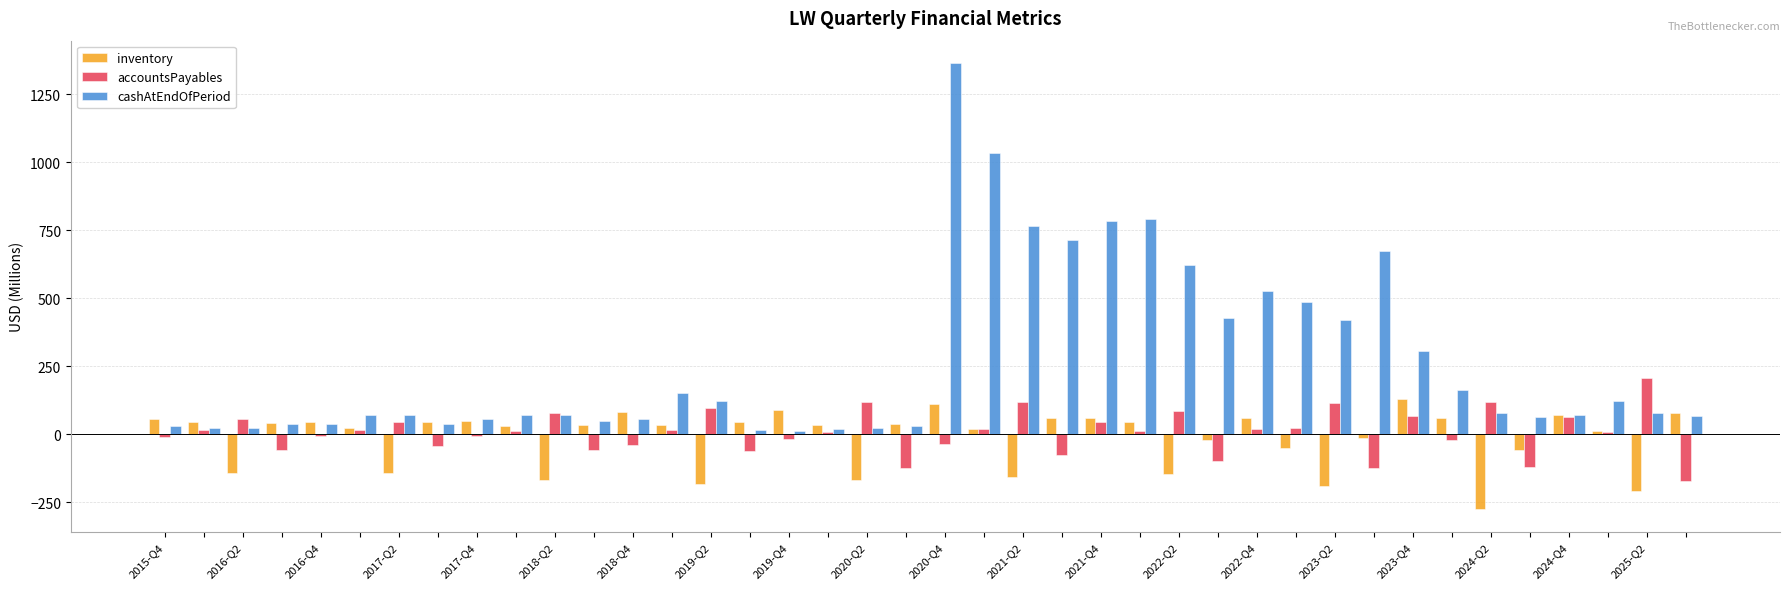

Which series has the widest spread of values?

cashAtEndOfPeriod